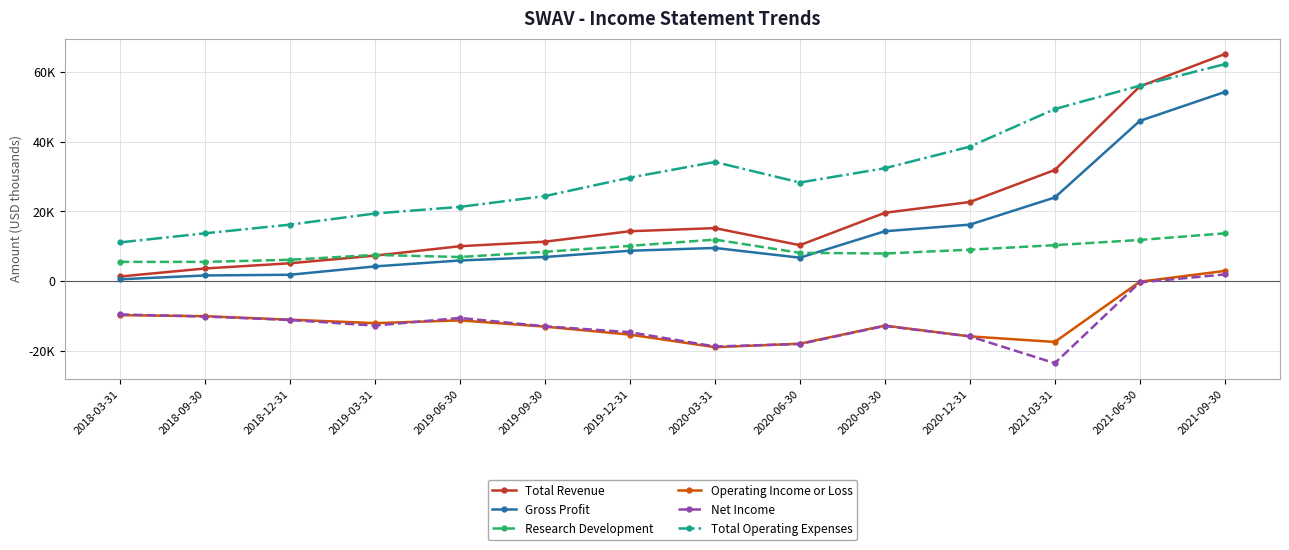

Between 2018-03-31 and 2021-09-30, which series saw the biggest shift?

Total Revenue